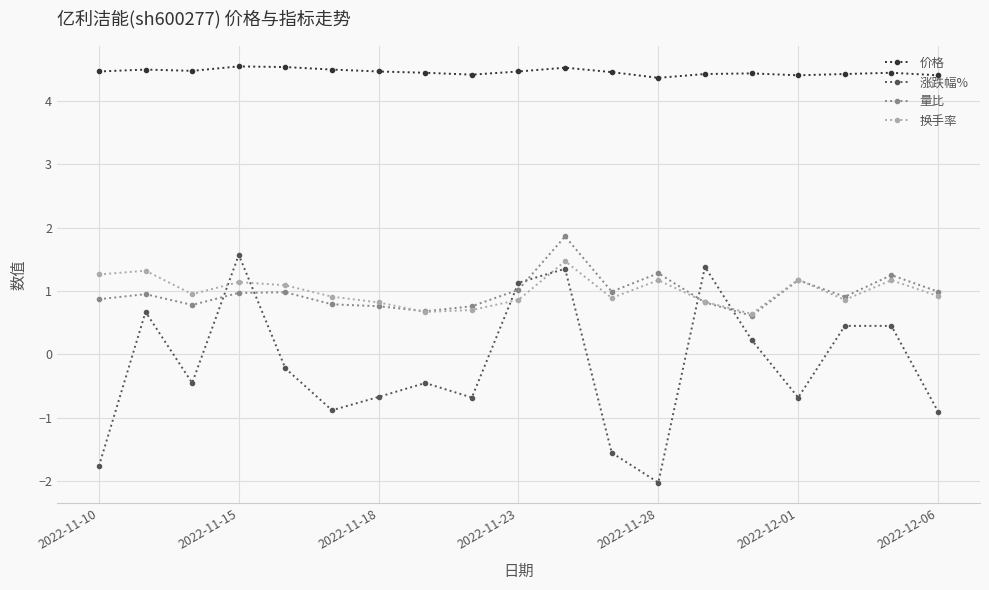

Which series ends up on top after the final intersection of 涨跌幅% and 换手率?

换手率